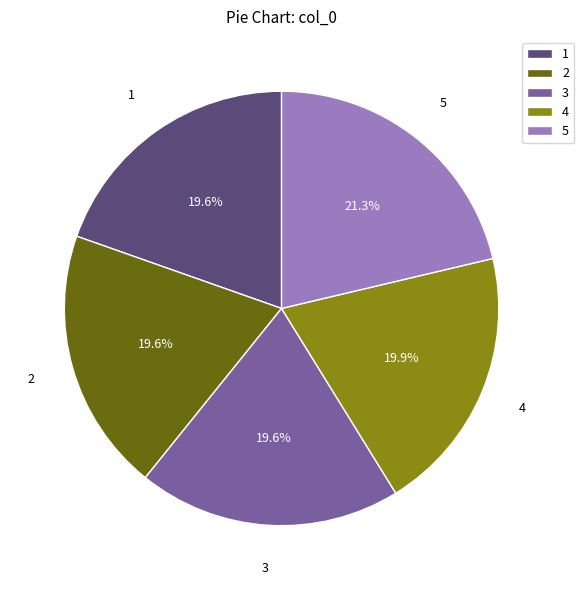

Is there any slice that represents more than half of the pie?

No